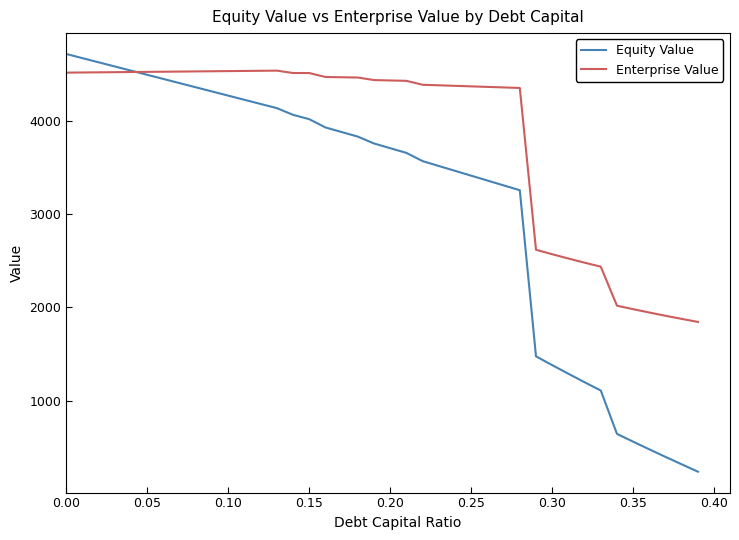

What is the maximum value for Enterprise Value?

4539.5